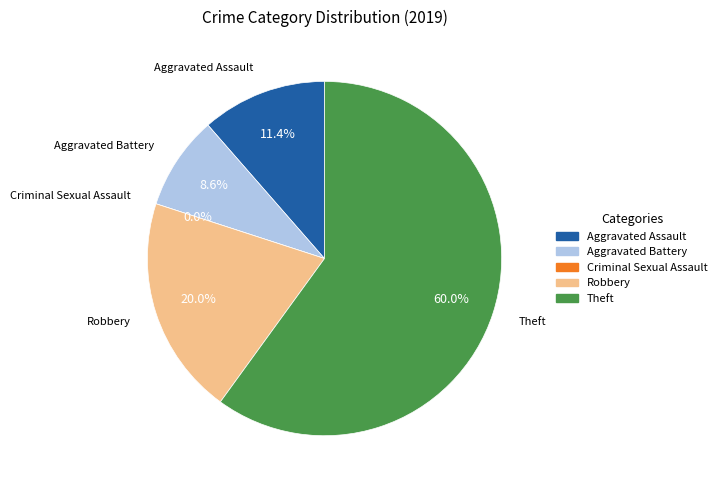

Rank the categories by value from lowest to highest.

Criminal Sexual Assault, Aggravated Battery, Aggravated Assault, Robbery, Theft